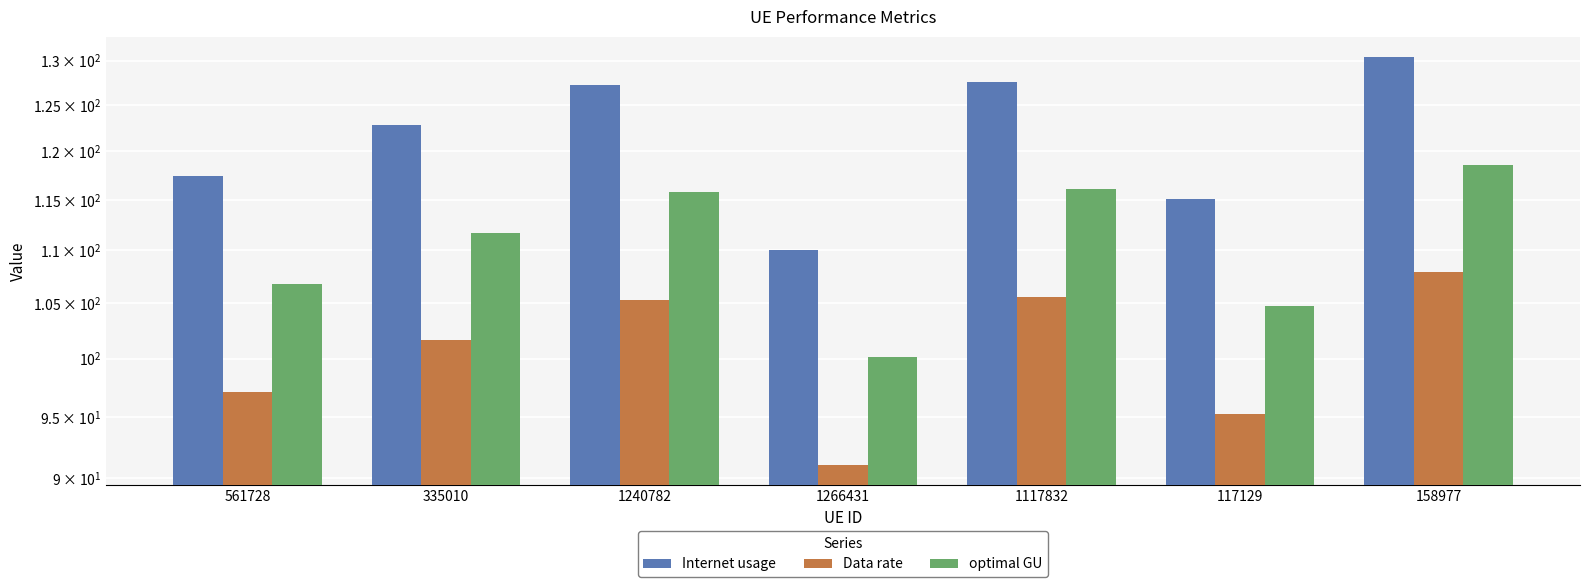

Reading left to right, extract all data points from this chart.

Internet usage: 117.4	122.8	127.3	110.1	127.6	115.1	130.4
Data rate: 97.1	101.6	105.3	91.1	105.6	95.2	107.9
optimal GU: 106.8	111.7	115.8	100.1	116.1	104.7	118.6